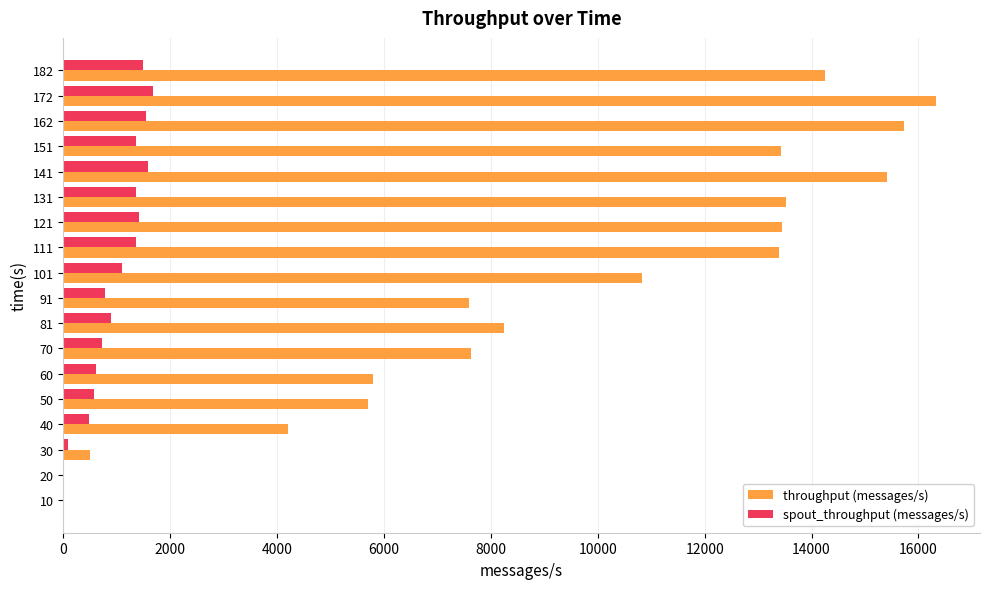

Between 20 and 101, which series saw the biggest shift?

throughput (messages/s)